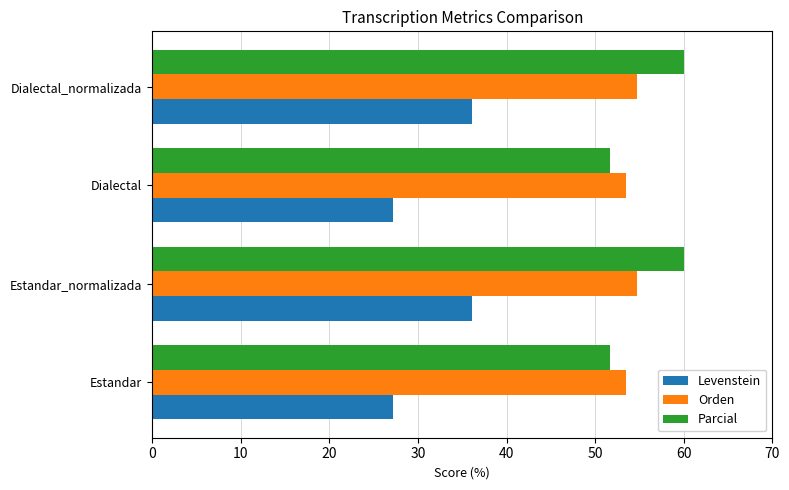

What is the minimum value for Levenstein?

27.2